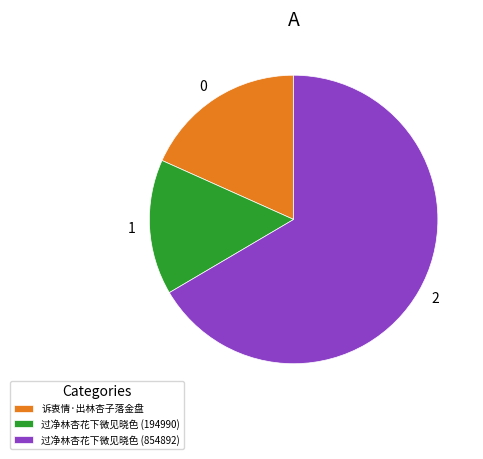

Which slice is the smallest?

过净林杏花下微见晓色 (194990)